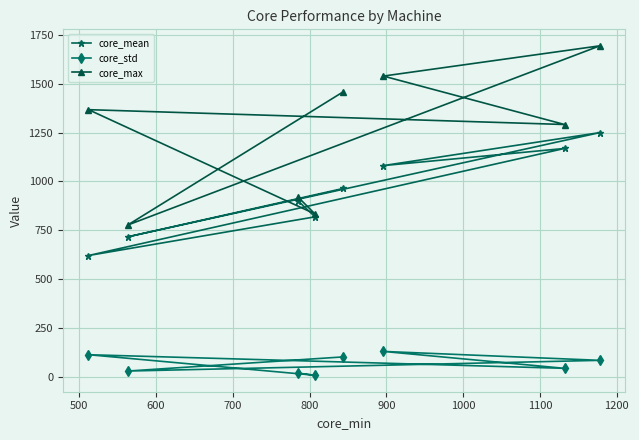

What is the smallest value displayed?

7.0